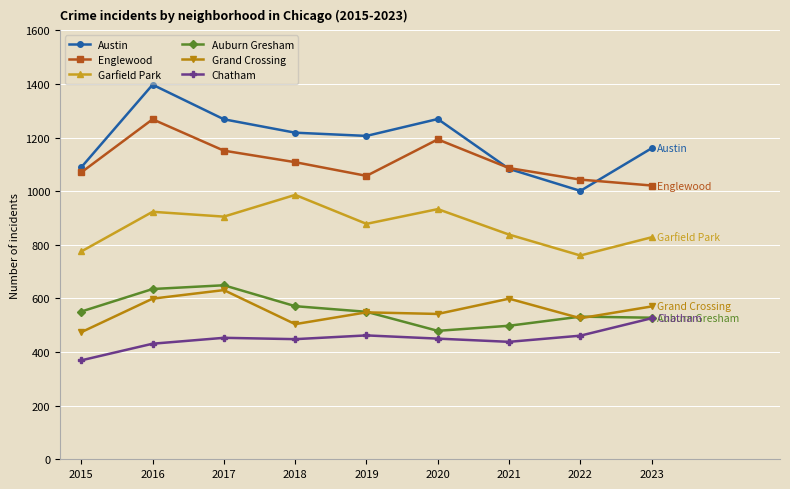

True or false: Englewood has more than 1 points higher than both neighbors.

True